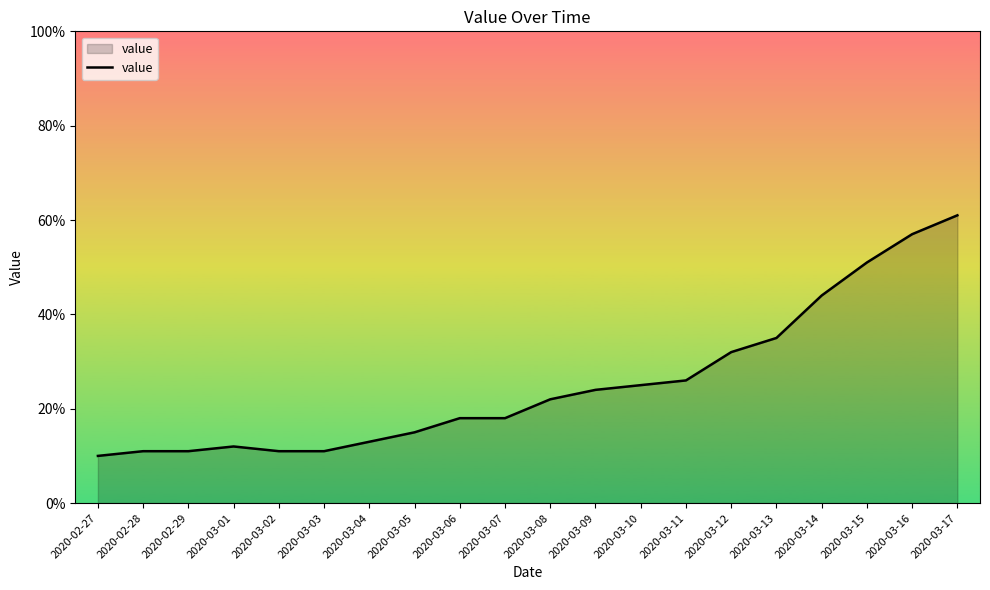

What is the difference between the second highest and second lowest values?

46